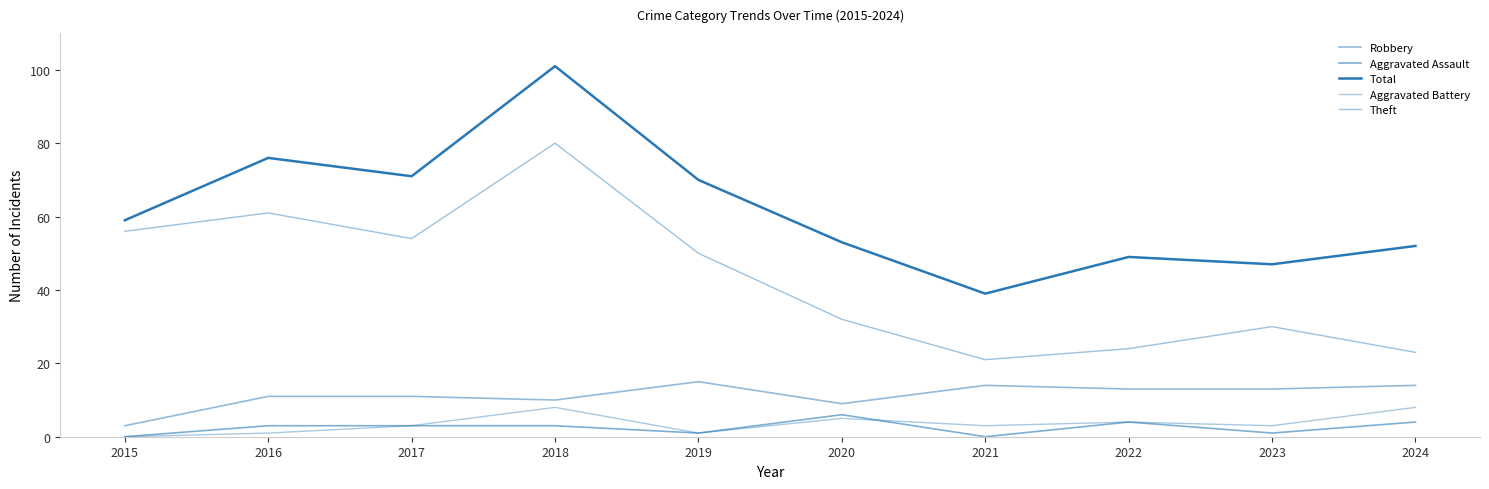

At how many categories does at least one series exceed 42?

9